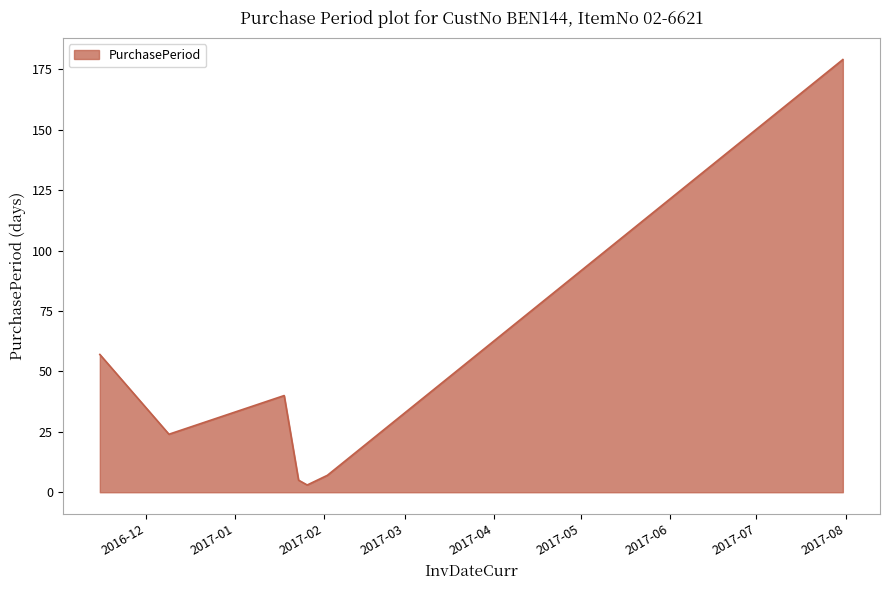

True or false: the data has more than 0 interior local peaks.

True